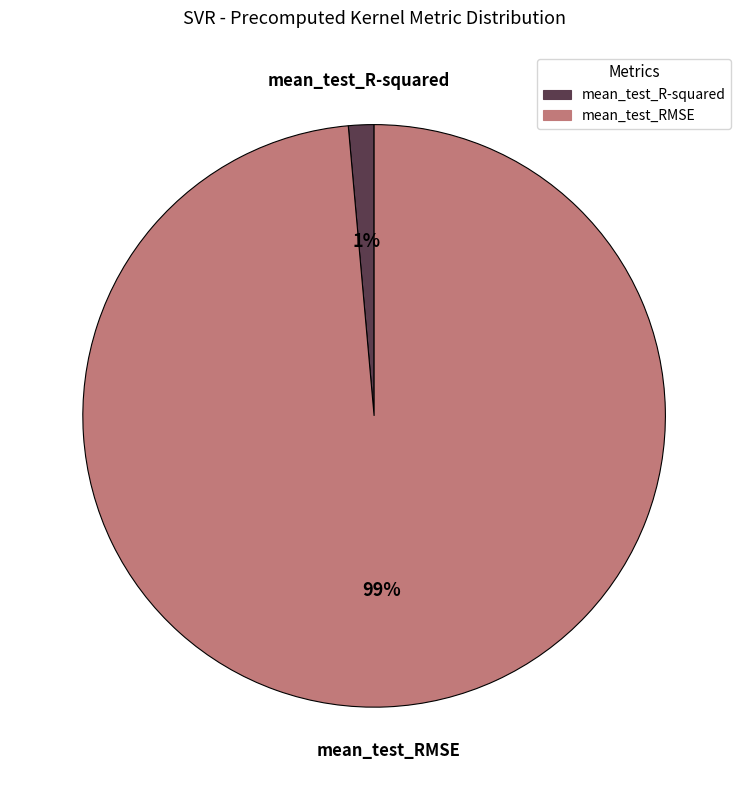

Does mean_test_R-squared account for over 50% of the chart?

No